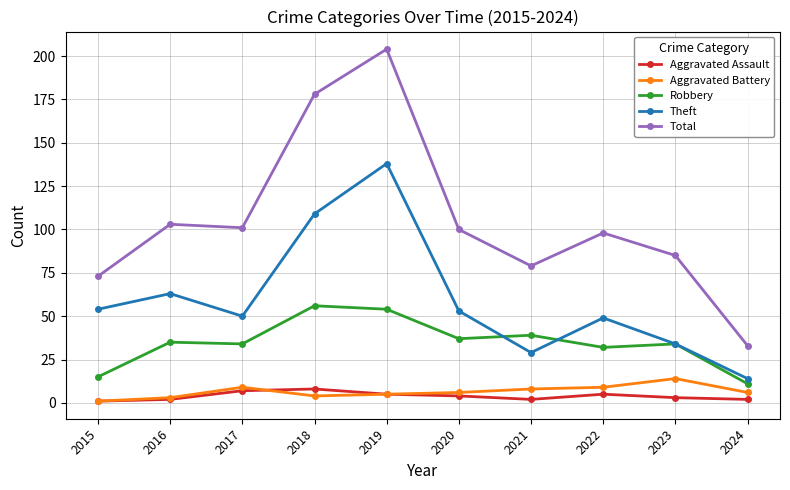

The value of Robbery at 2023 is 34. True or false?

True